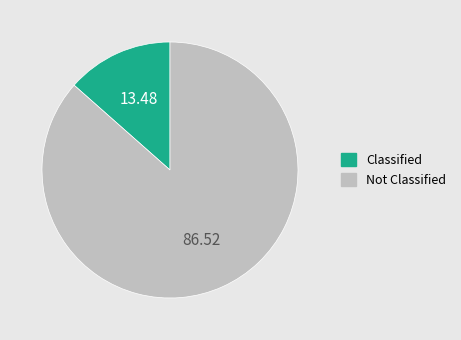

Count the number of slices in the pie.

2